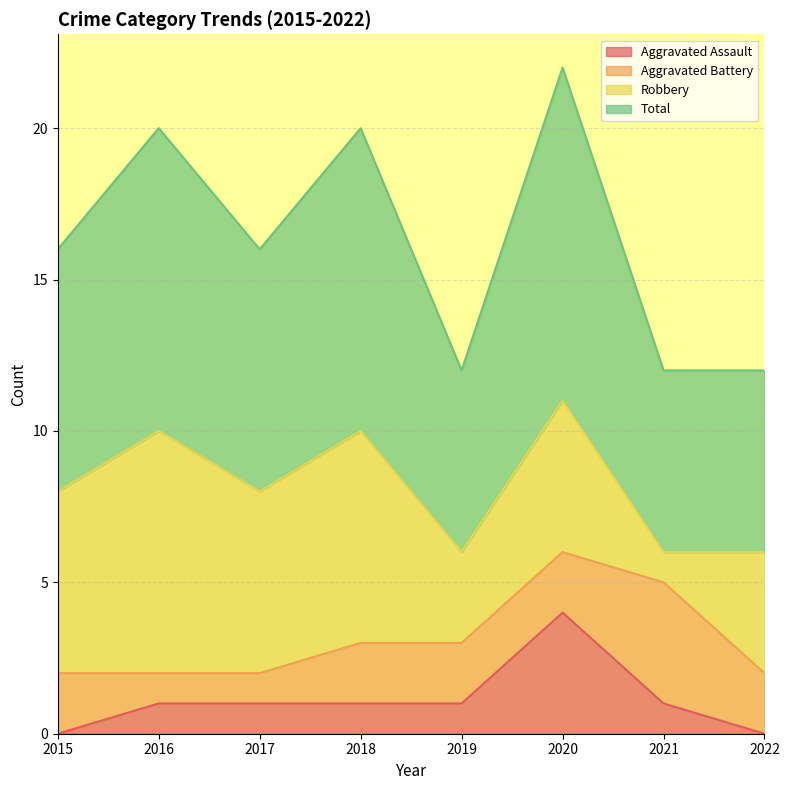

True or false: Total and Aggravated Assault intersect in this chart.

False